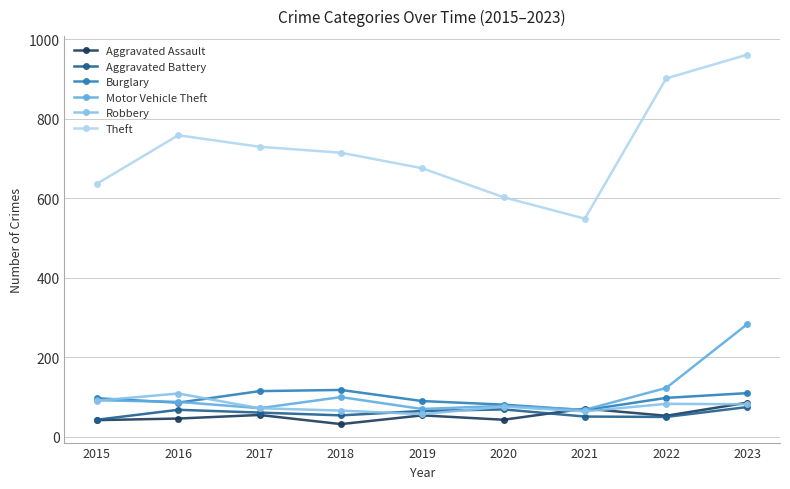

The value of Theft at 2018 is 715. True or false?

True